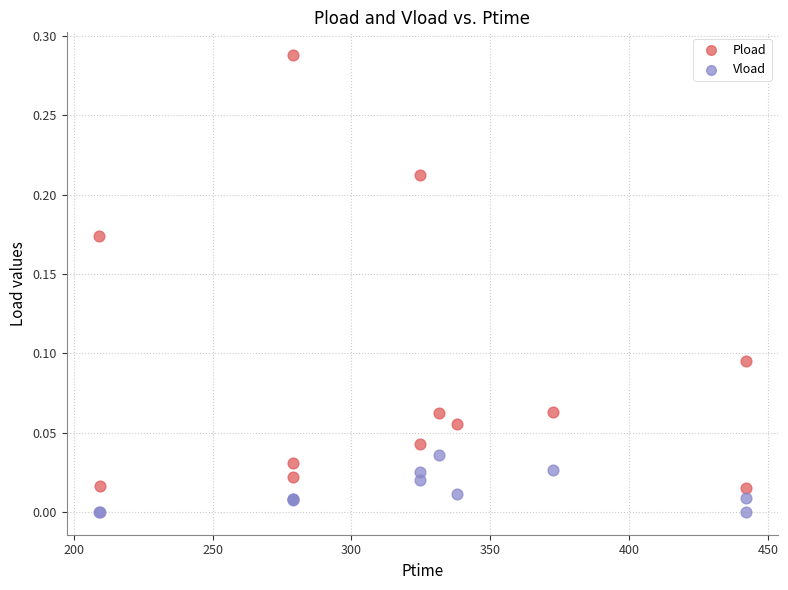

Which series reaches the minimum Y coordinate?

Vload